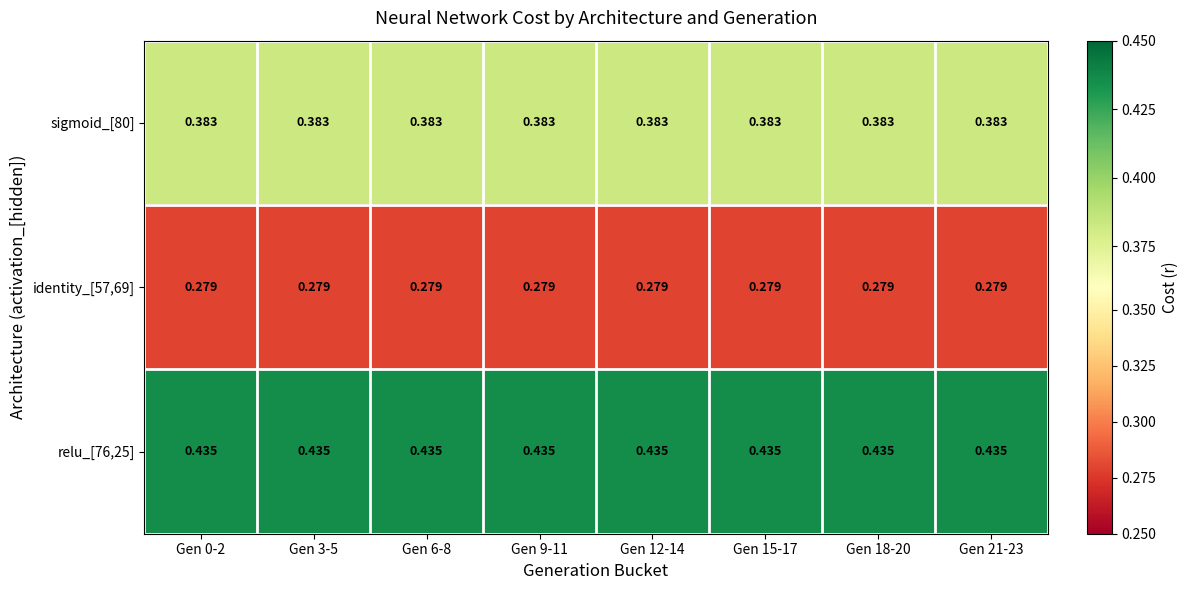

Reading left to right, extract all data points from this chart.

sigmoid_[80]: Gen 0-2=0.4	Gen 3-5=0.4	Gen 6-8=0.4	Gen 9-11=0.4	Gen 12-14=0.4	Gen 15-17=0.4	Gen 18-20=0.4	Gen 21-23=0.4
identity_[57,69]: Gen 0-2=0.3	Gen 3-5=0.3	Gen 6-8=0.3	Gen 9-11=0.3	Gen 12-14=0.3	Gen 15-17=0.3	Gen 18-20=0.3	Gen 21-23=0.3
relu_[76,25]: Gen 0-2=0.4	Gen 3-5=0.4	Gen 6-8=0.4	Gen 9-11=0.4	Gen 12-14=0.4	Gen 15-17=0.4	Gen 18-20=0.4	Gen 21-23=0.4